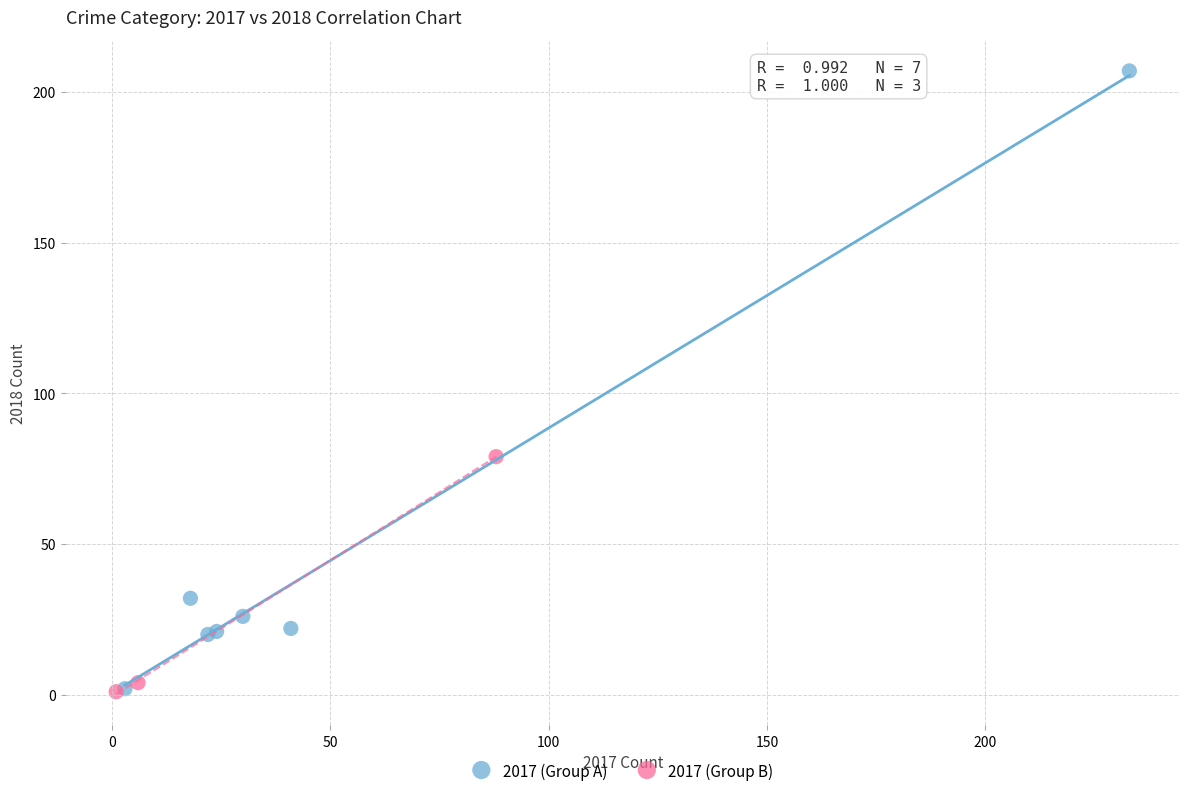

Which series has the largest Y range (max minus min)?

2017 (Group A)